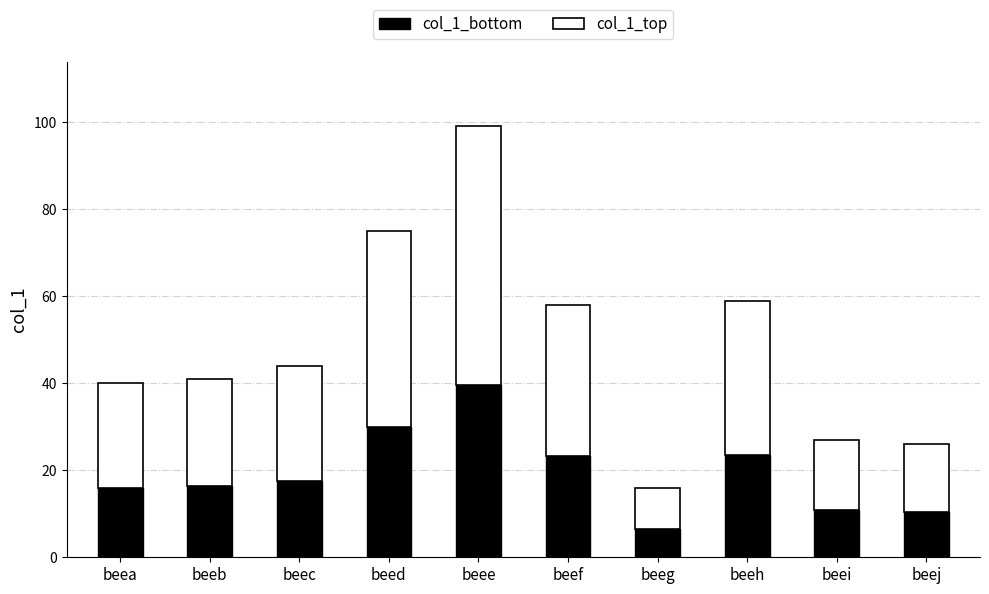

The col_1_bottom series shows 16.4 at beeb. True or false?

True